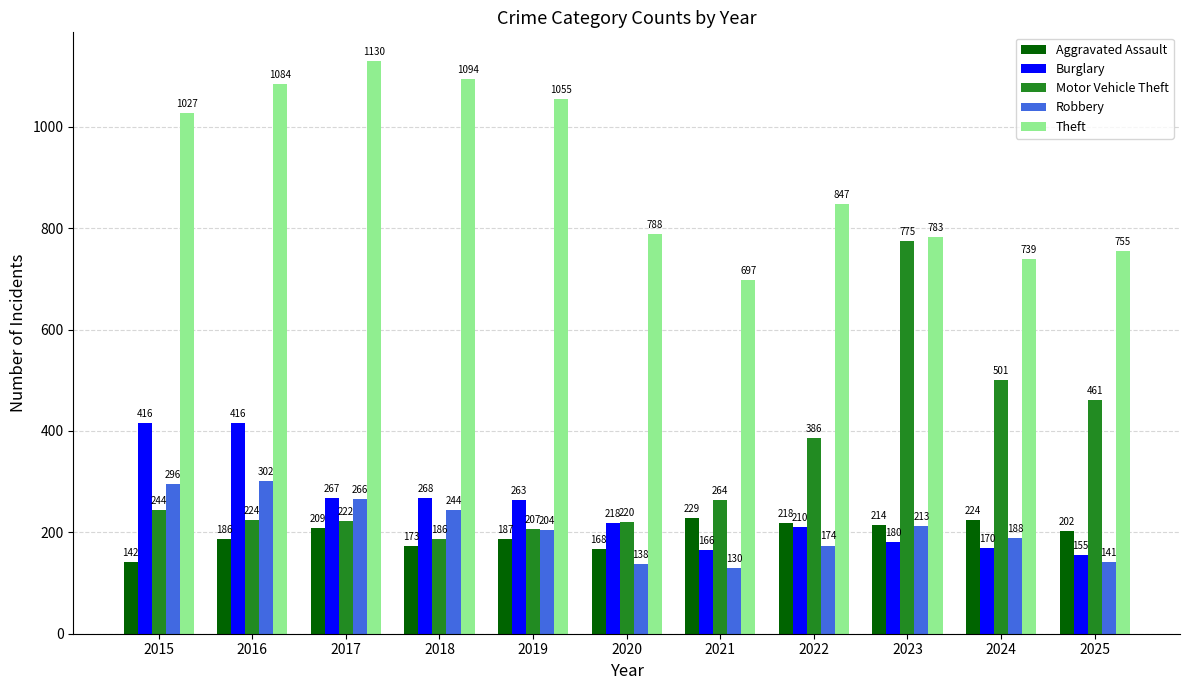

What is the value of the Motor Vehicle Theft bar at the 5th from the left?

207